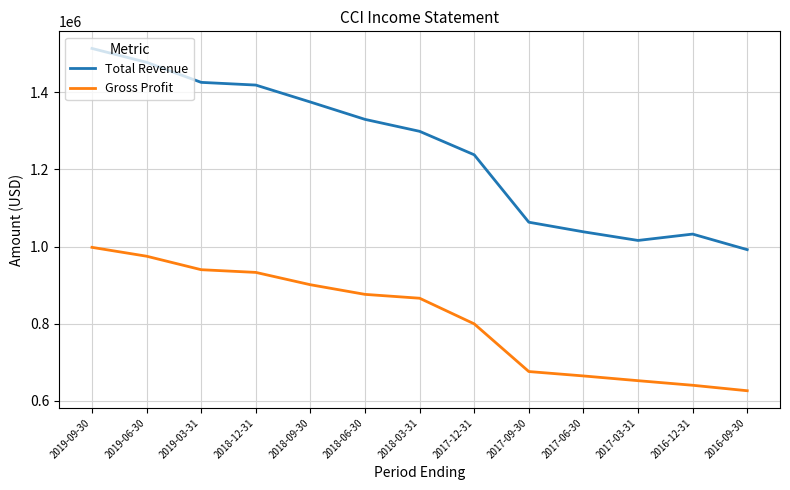

The value of Total Revenue at 2018-12-31 is 1419000. True or false?

True